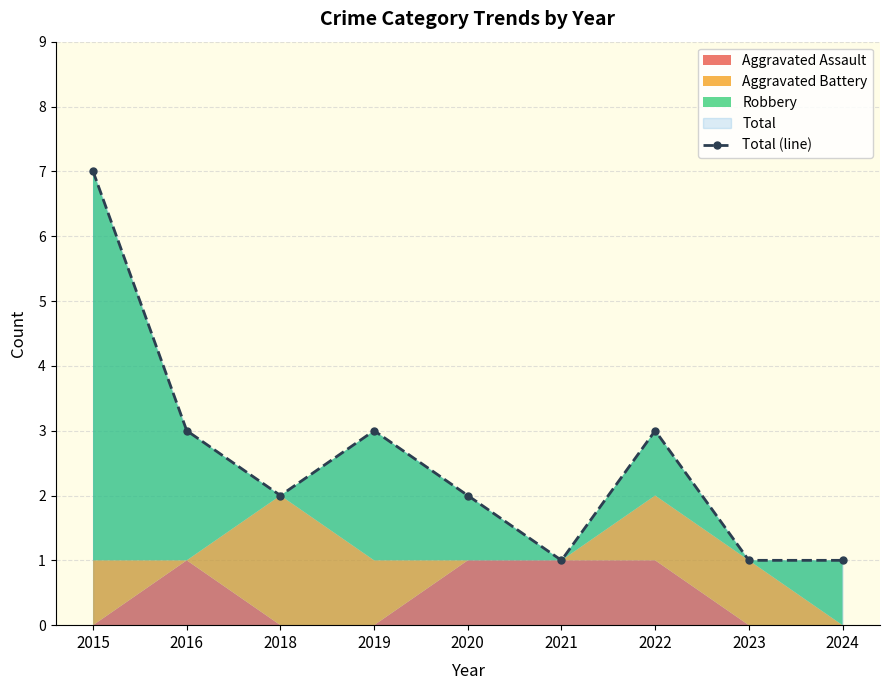

Reading left to right, transcribe all the data shown in this chart.

2015=7	2016=3	2018=2	2019=3	2020=2	2021=1	2022=3	2023=1	2024=1